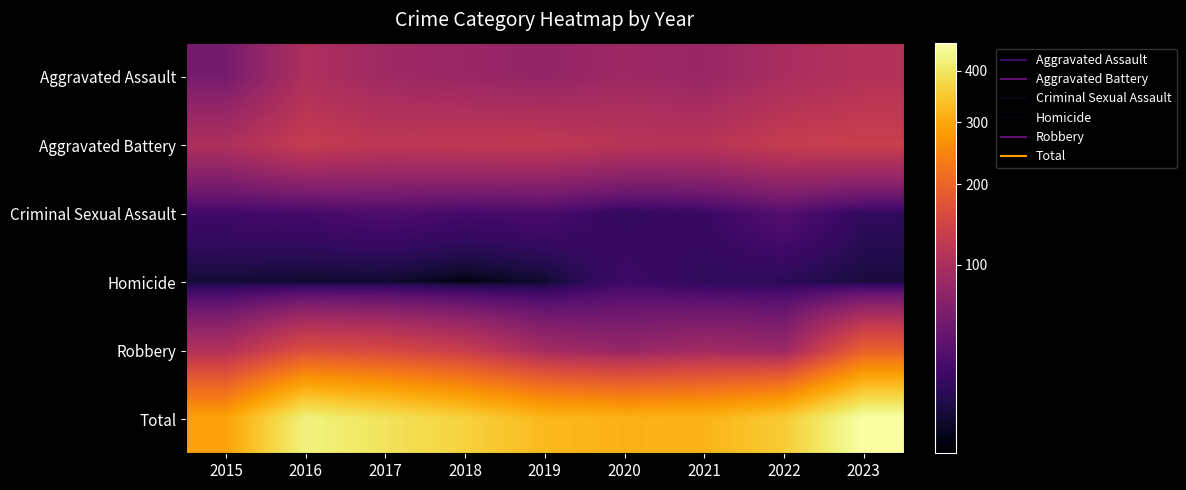

At which category does the chart reach its minimum across all series?

2018